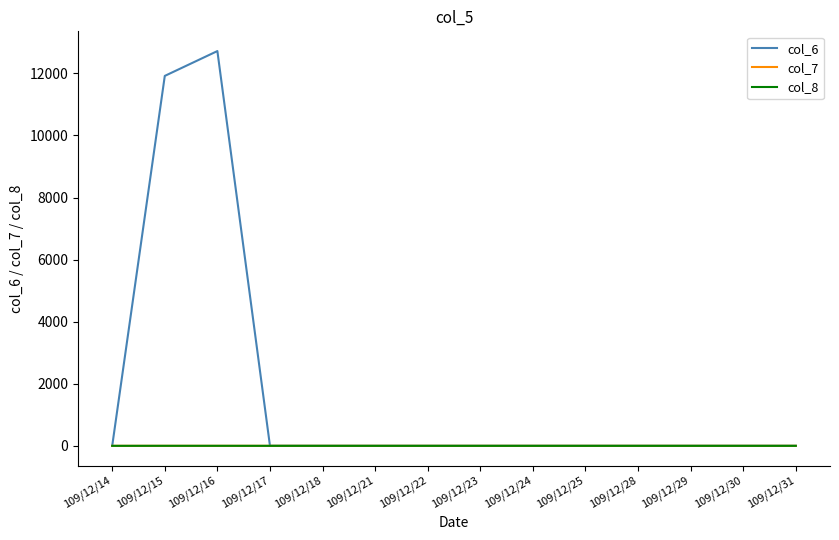

Which series has the largest range (max minus min)?

col_6